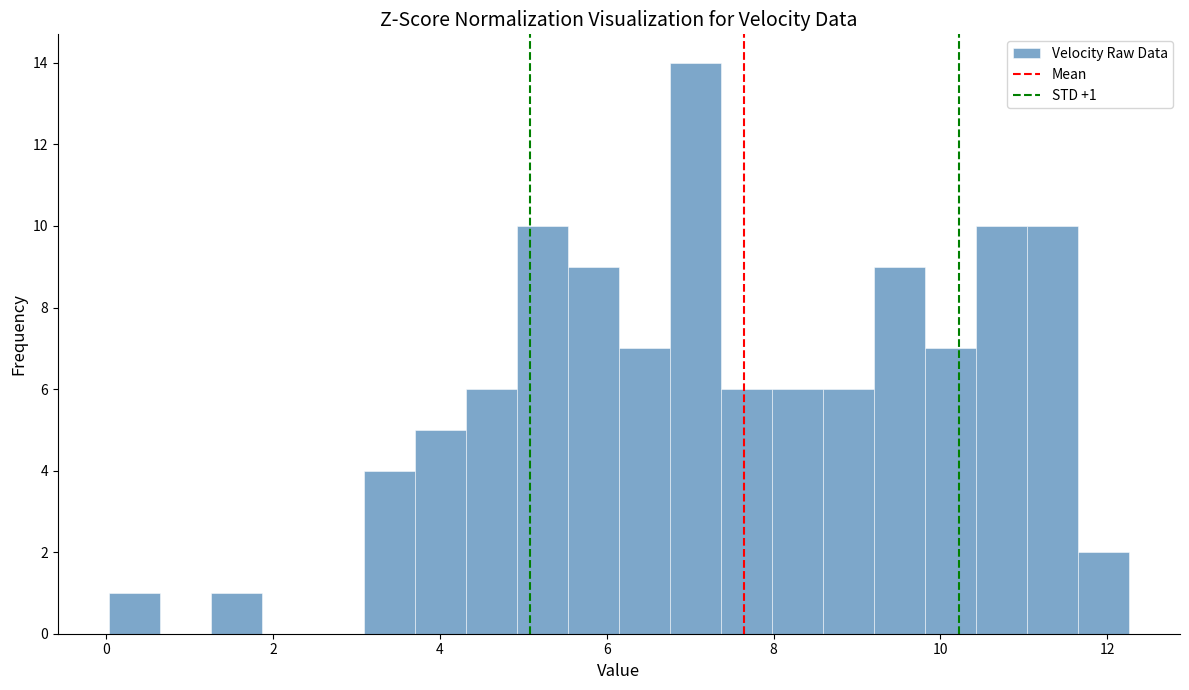

Read against the x-axis, roughly where is the centre of the tallest bar?

7.0